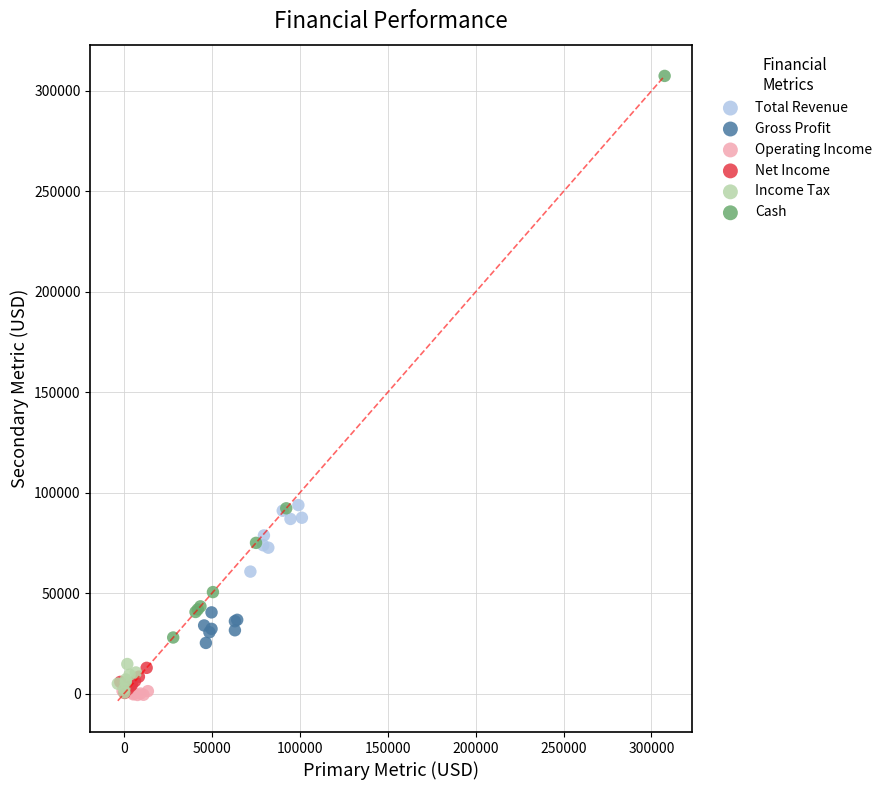

Which series has the largest Y range (max minus min)?

Cash